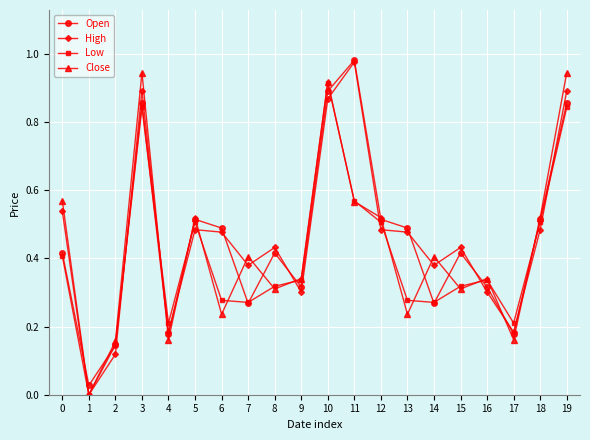

True or false: High has more than 1 interior local peaks.

True